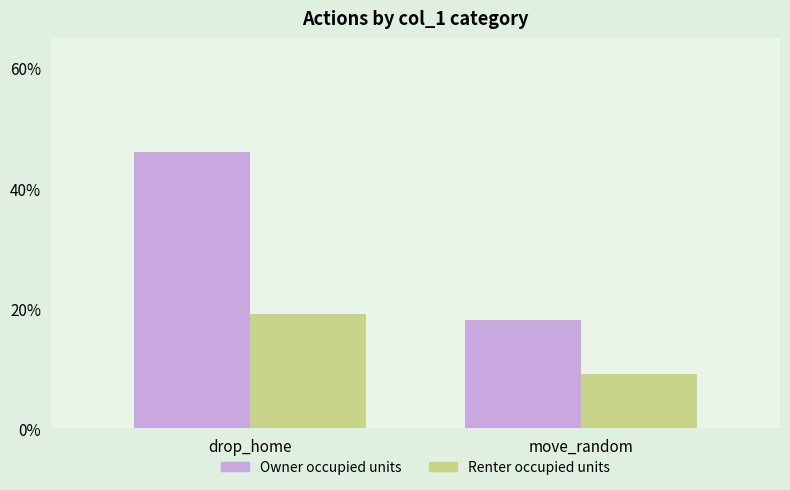

Reading right to left, transcribe all the data shown in this chart.

Owner occupied units: move_random=18	drop_home=46
Renter occupied units: move_random=9	drop_home=19